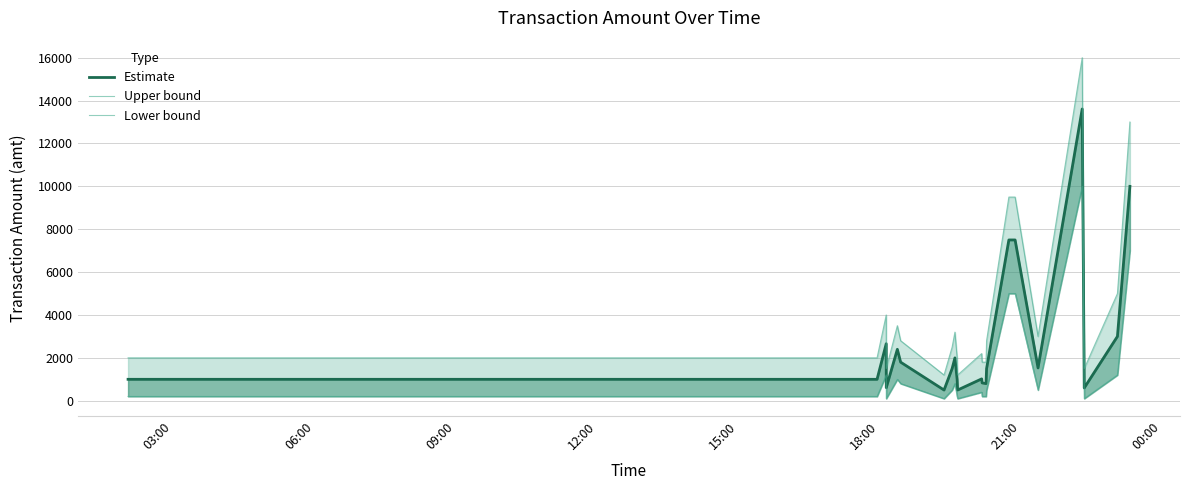

How many lines are shown in the chart?

3